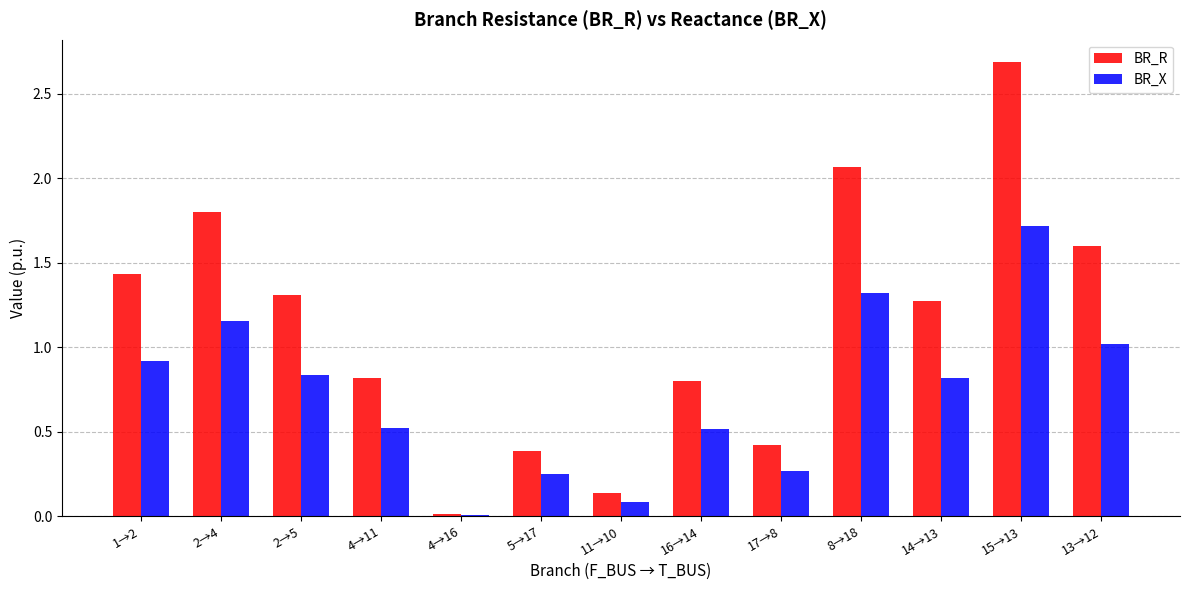

Where does the BR_R series first go above 1?

1→2